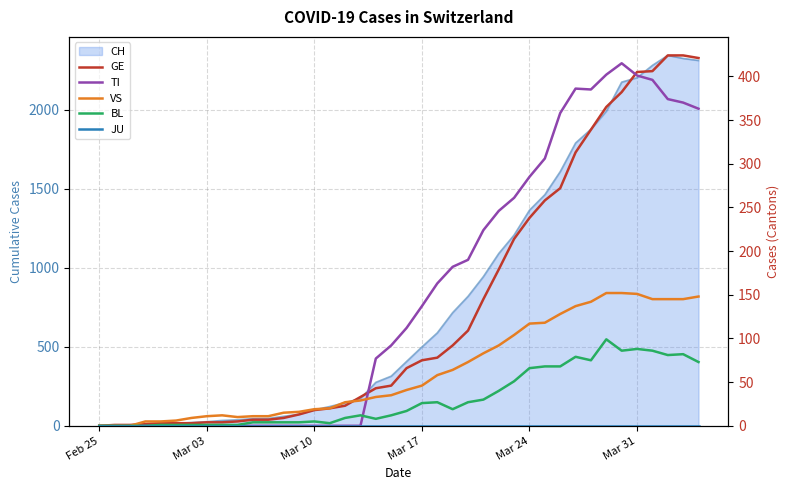

How many lines are shown in the chart?

5